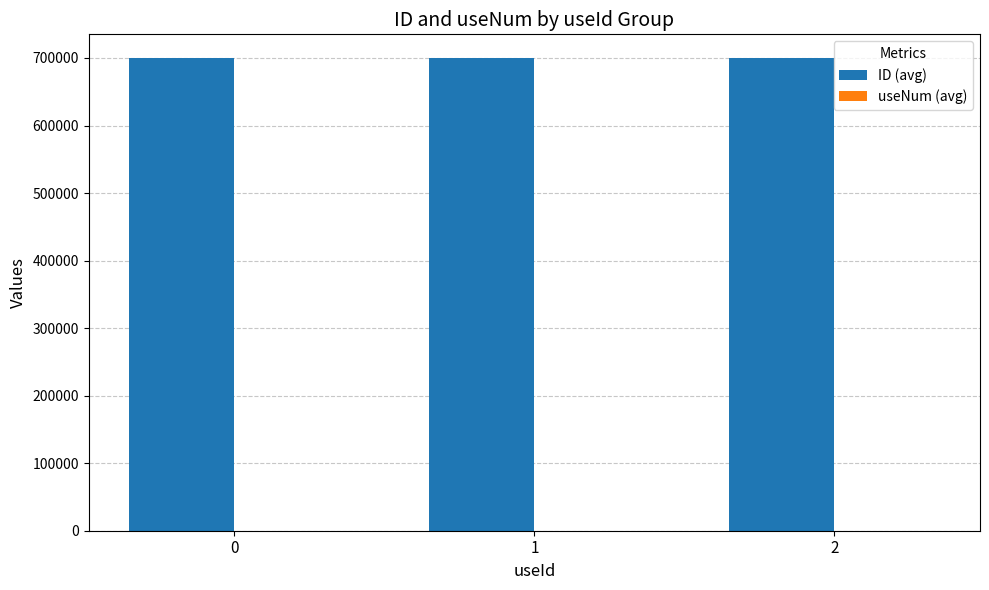

At which label is ID (avg) closest to 700006?

1